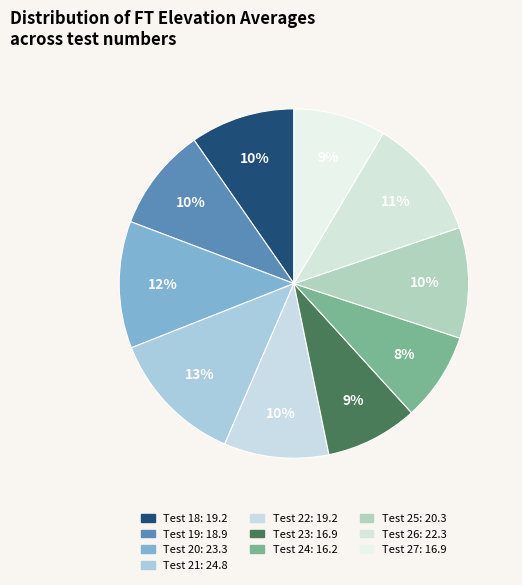

To the nearest percent, what is the difference between the largest and smallest slice percentages?

4%